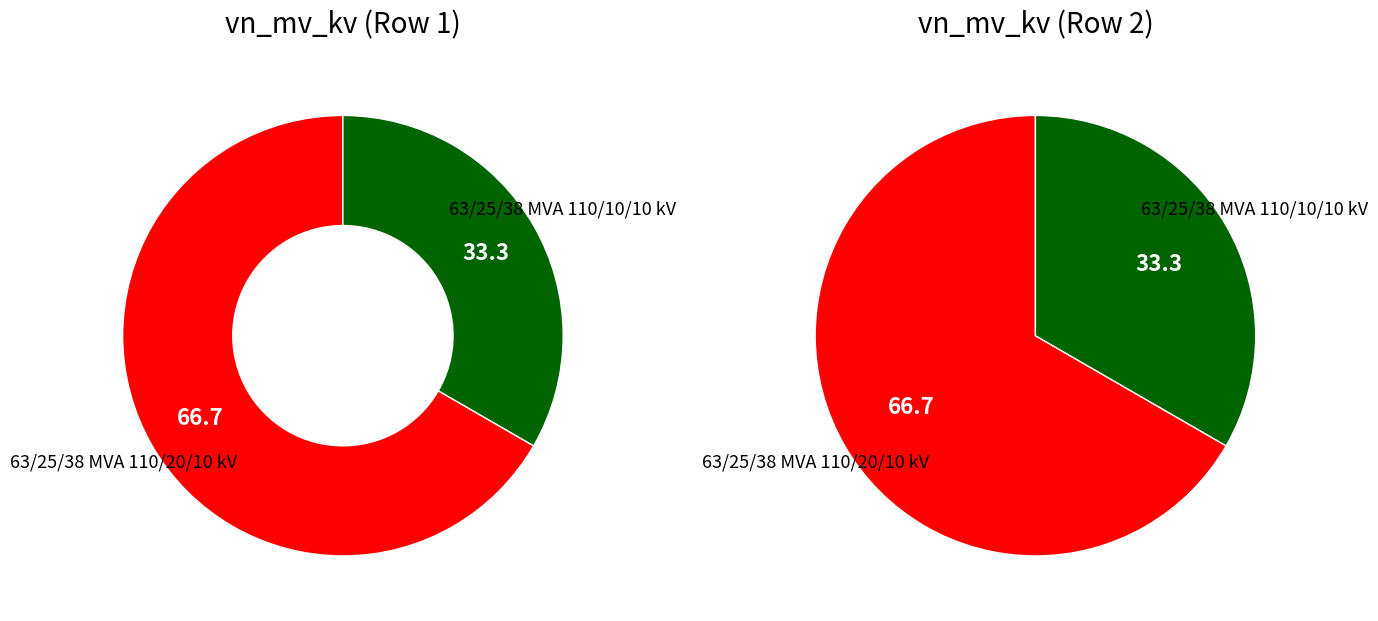

How many segments does this pie chart have?

2